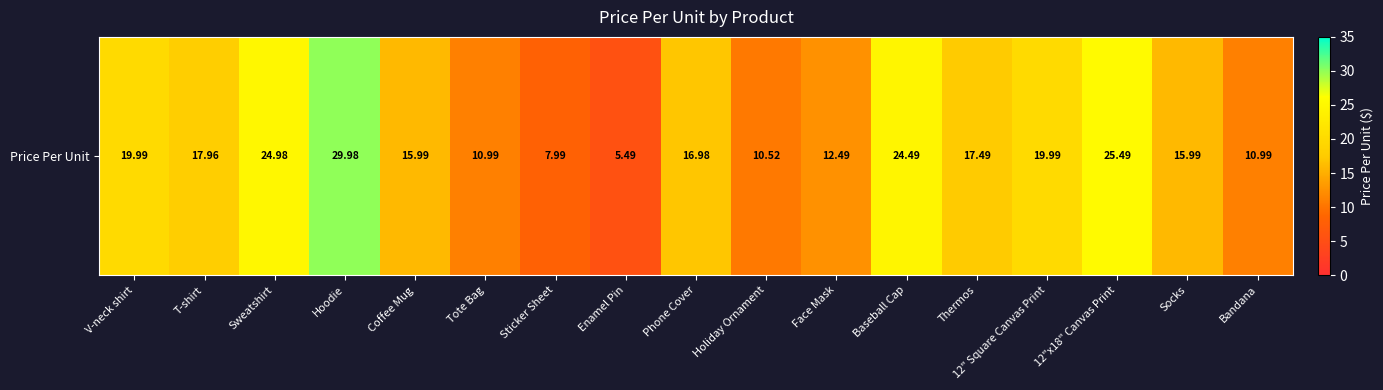

What is the minimum value shown in the chart?

5.5